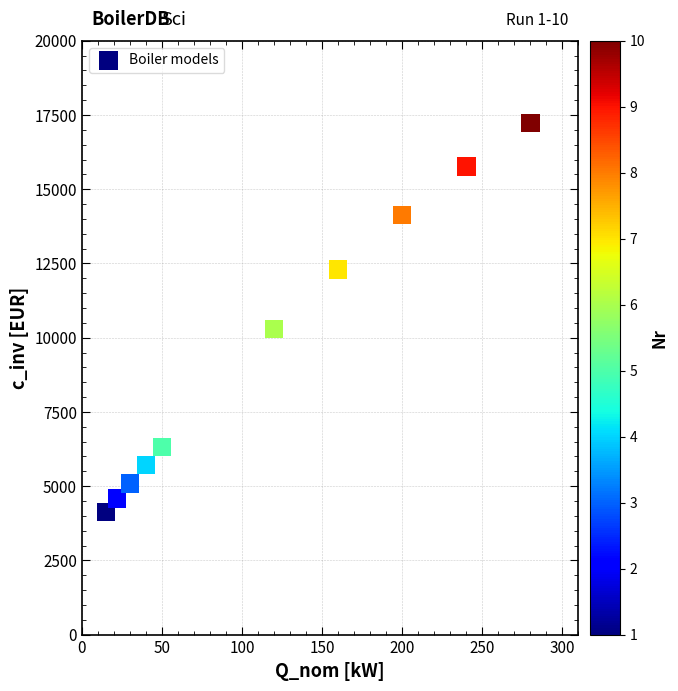

What Y value in the scatter plot is closest to 10678?

10286.3